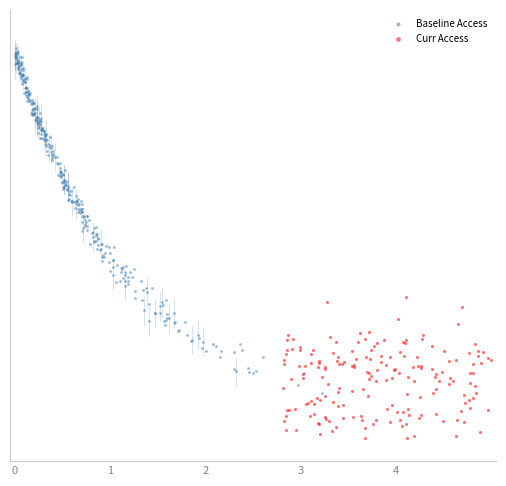

Which series reaches the maximum Y coordinate?

Baseline Access